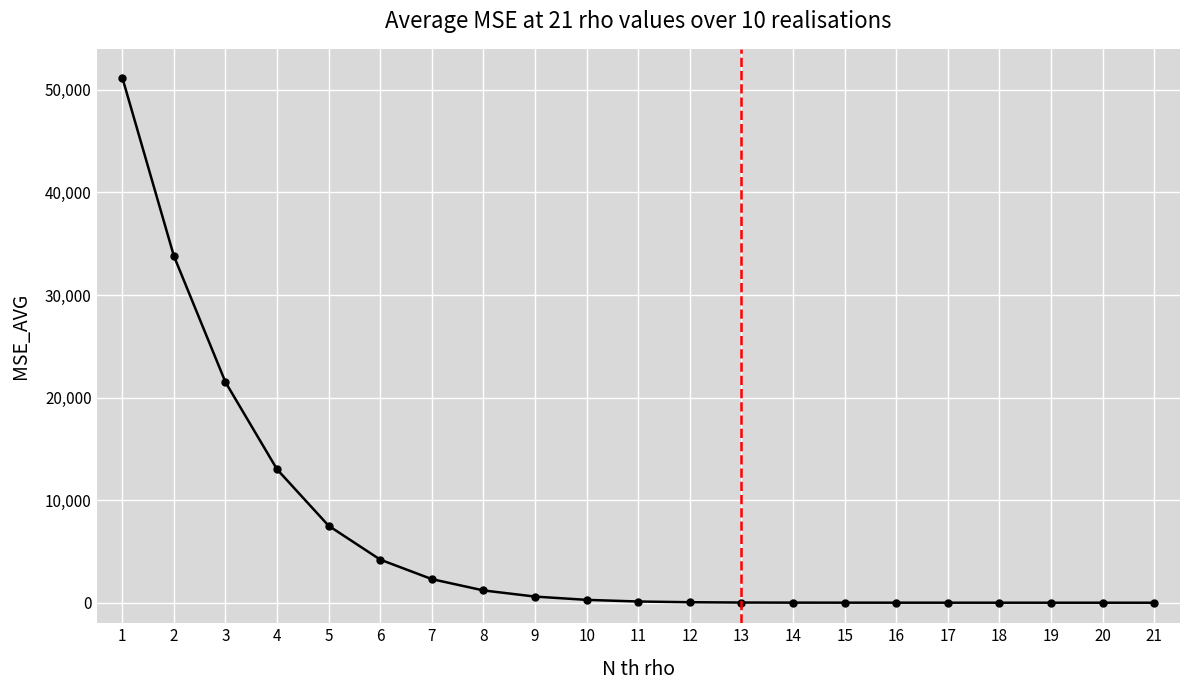

Is it true that the value at 2 is 46692?

False